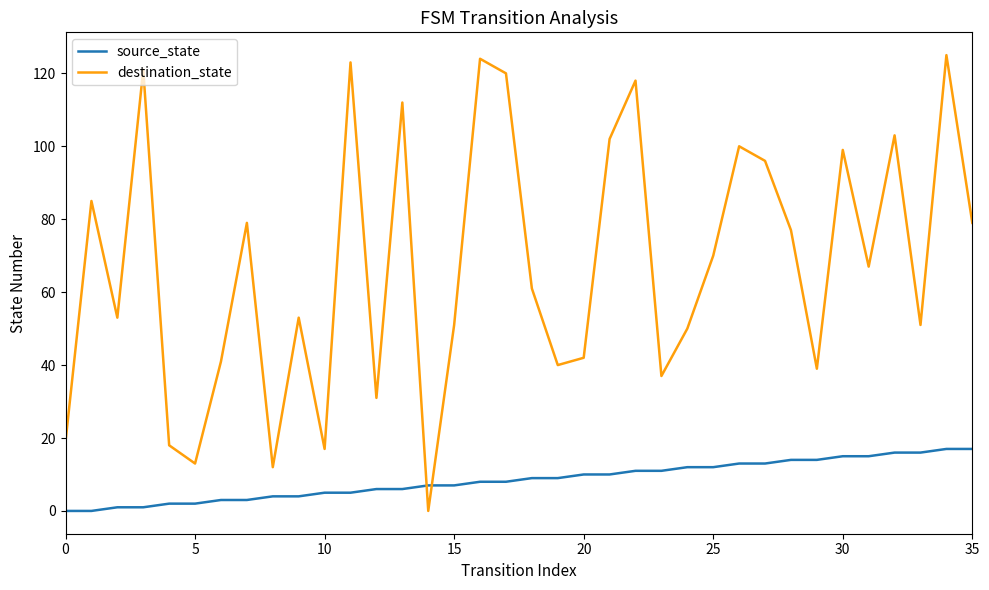

How many series are shown in this chart?

2